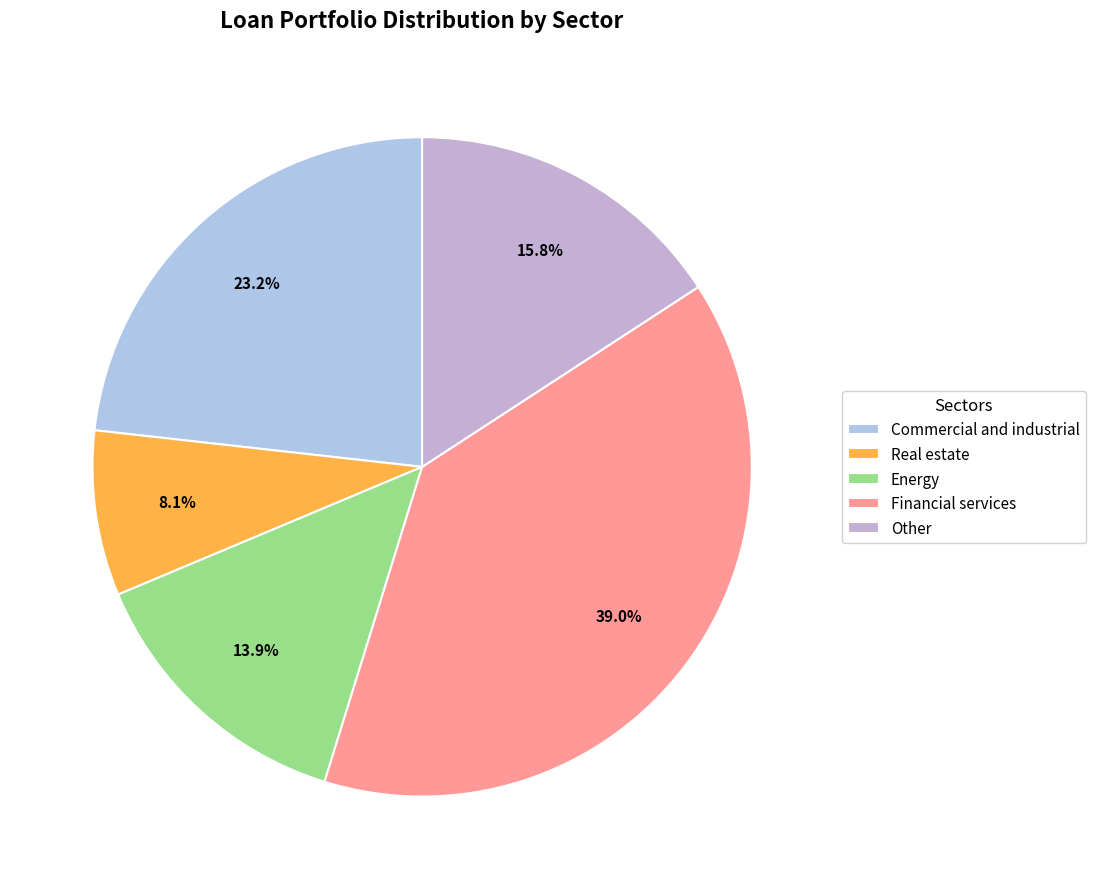

To the nearest percent, what is the average slice percentage?

20%